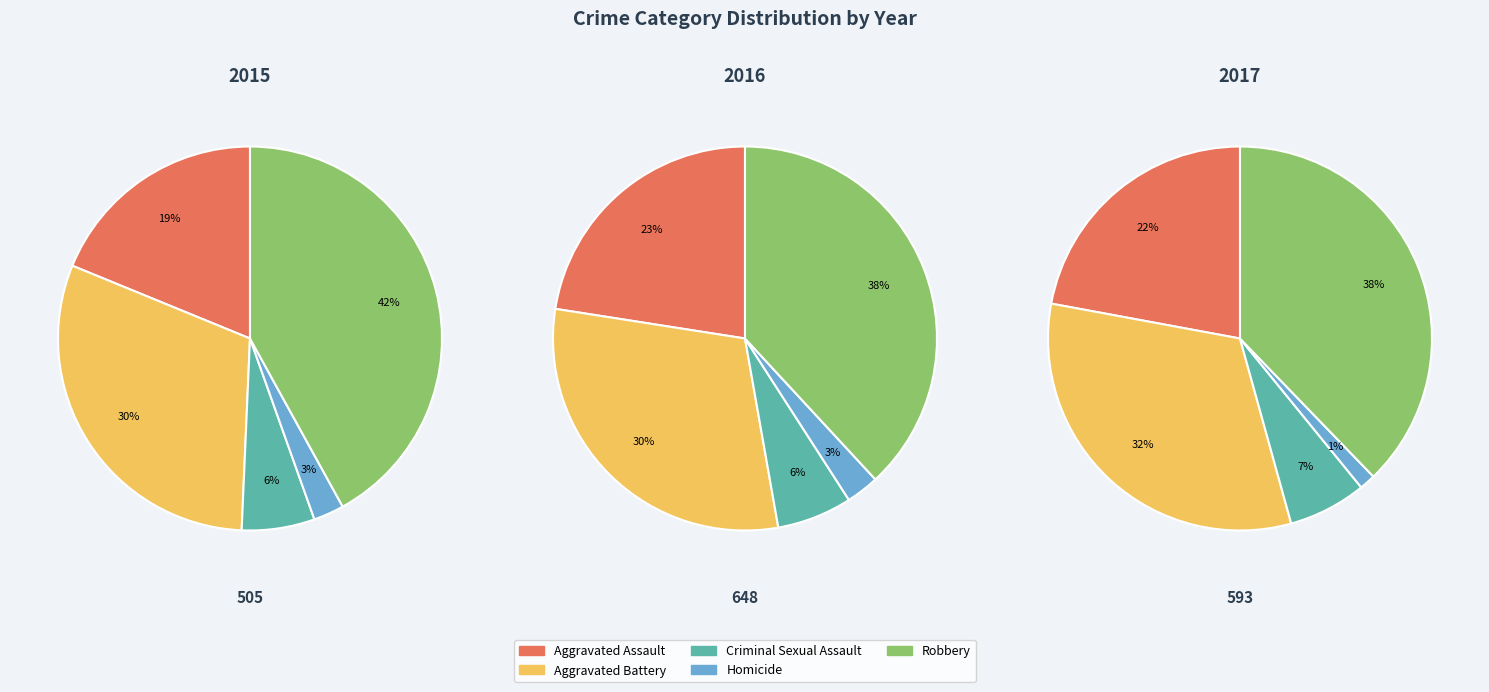

Combined, what portion of the pie is Aggravated Battery and Aggravated Assault?

49.3%